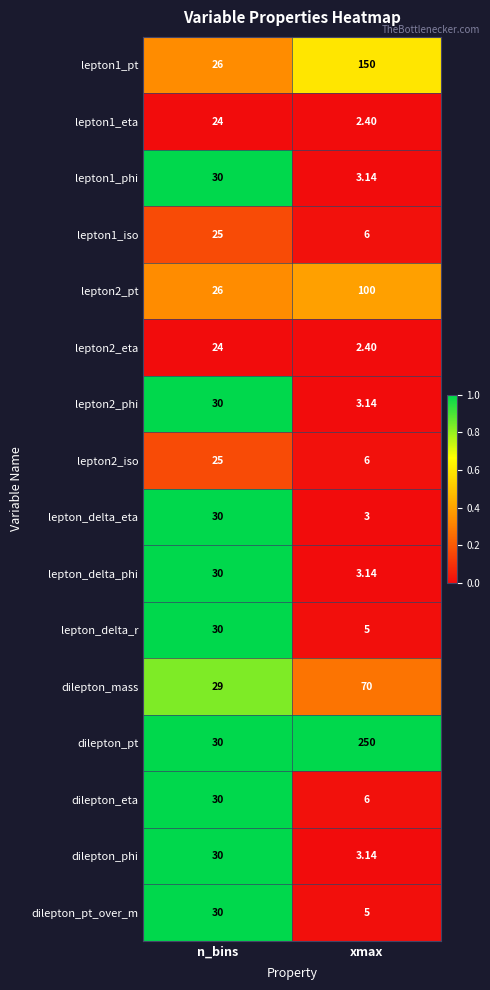

Rank the categories by lepton_delta_phi value from highest to lowest.

n_bins, xmax